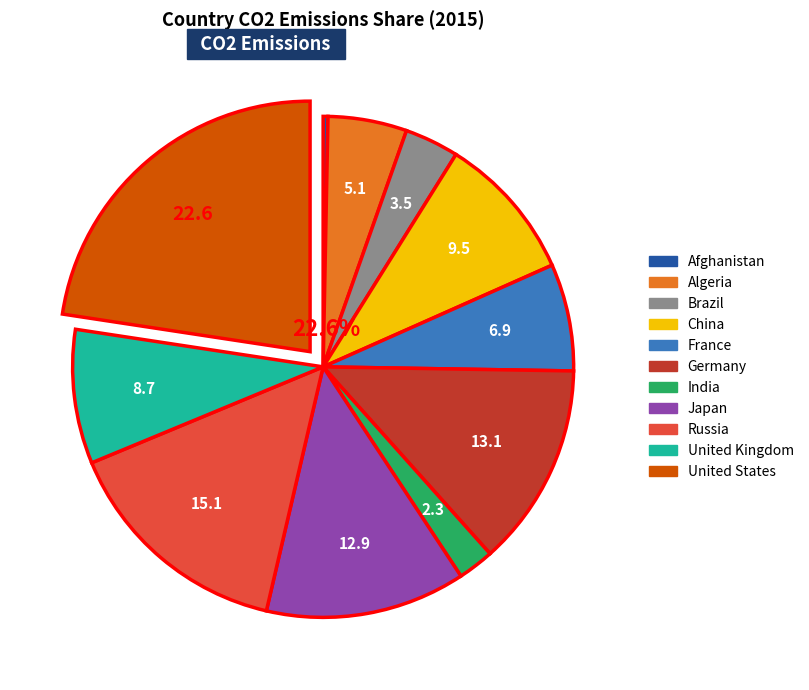

Combined, do India and United Kingdom account for over 50%?

No